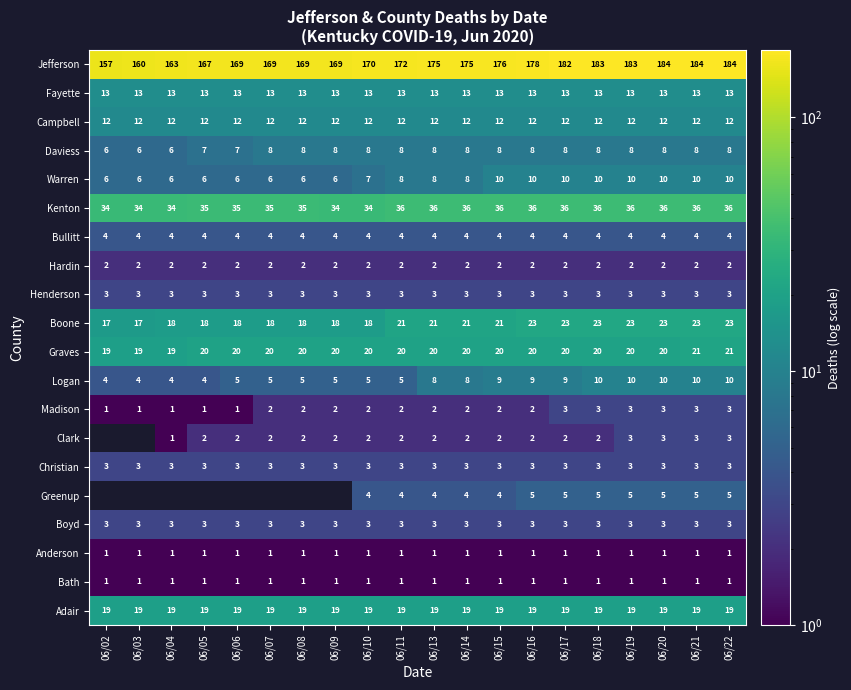

At how many categories does at least one series exceed 8?

20